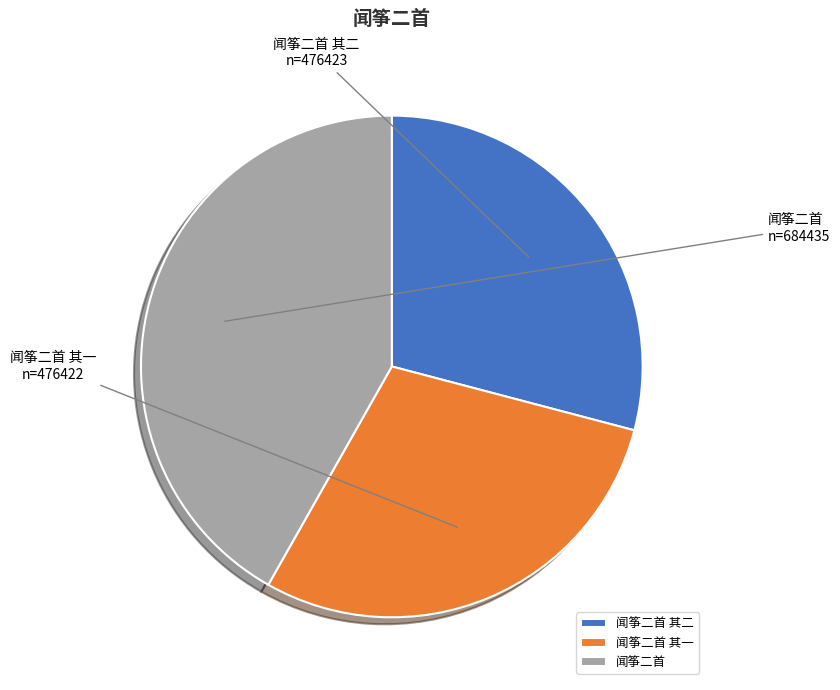

Is there a majority slice in this chart?

No